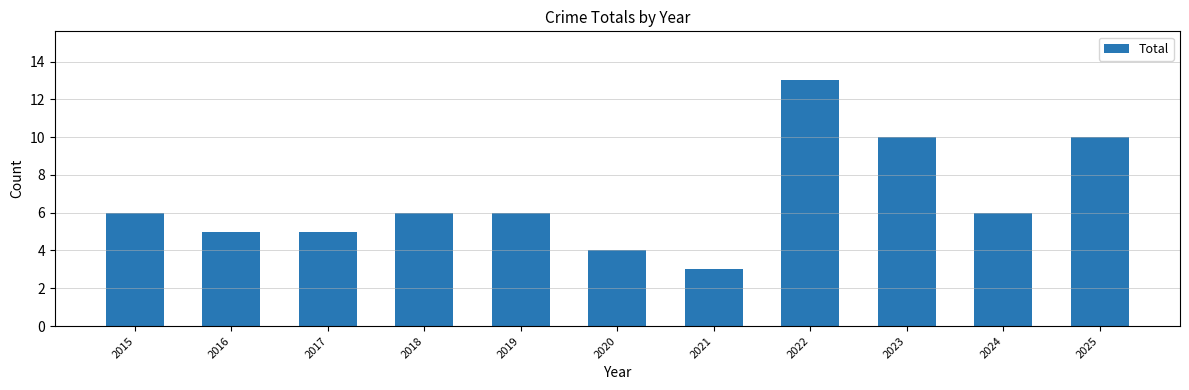

What is the sum of the values at 2024 and 2025?

16